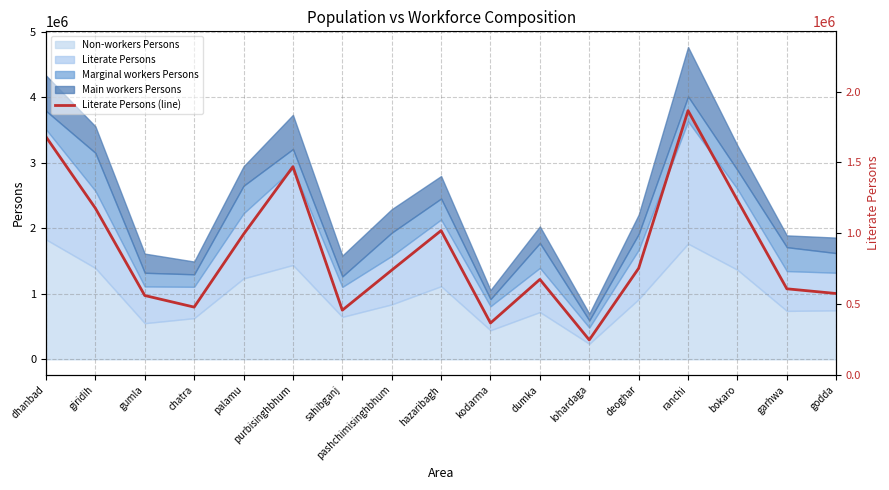

What is the change in value from dumka to bokaro?

+558967